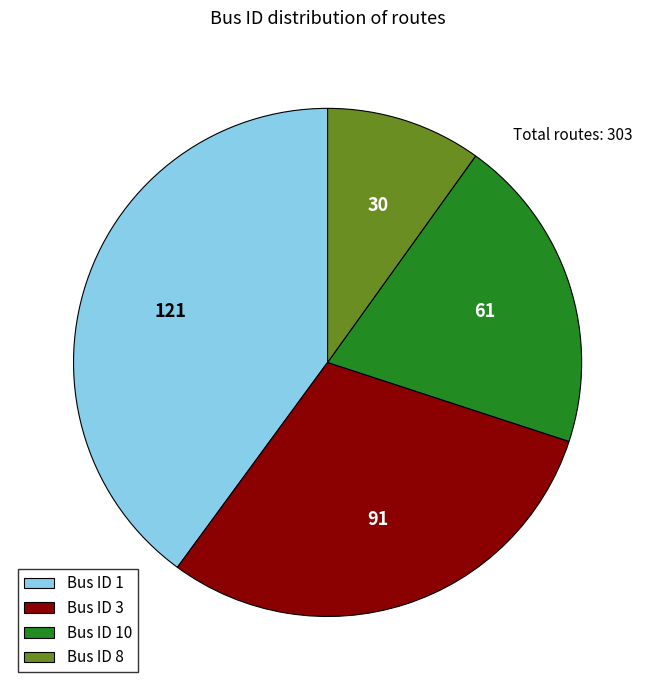

Rank the categories by value from lowest to highest.

Bus ID 8, Bus ID 10, Bus ID 3, Bus ID 1